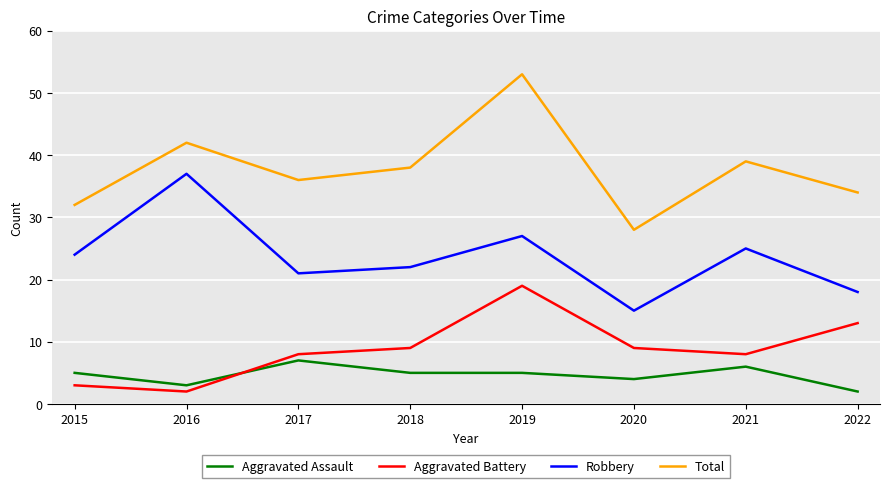

What is the smallest value displayed?

2